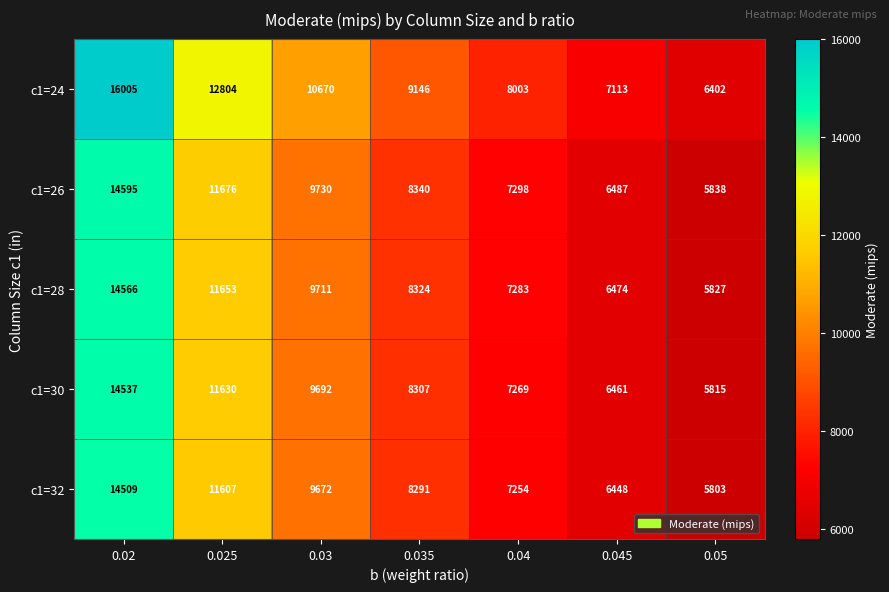

What is the difference between the second highest and second lowest values in the c1=28 series?

5179